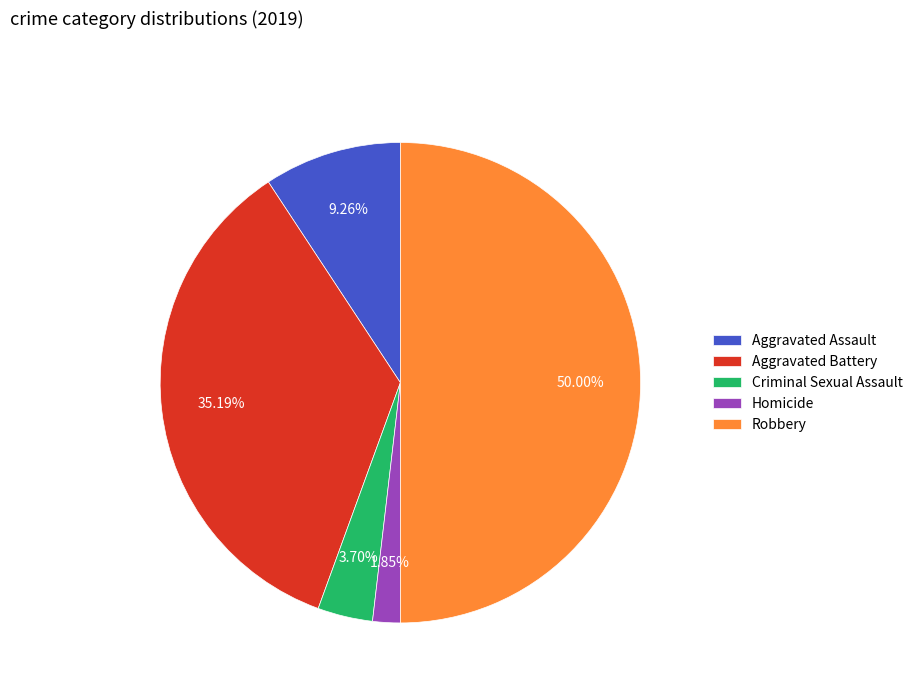

To the nearest percent, what is the difference between the Robbery and Criminal Sexual Assault slice percentages?

46%